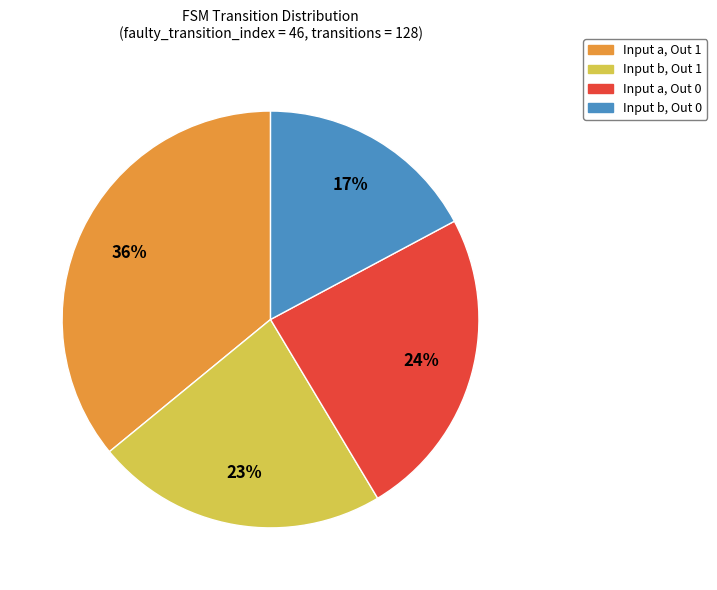

To the nearest percent, what is the combined percentage of Input a, Out 1 and Input b, Out 1?

59%